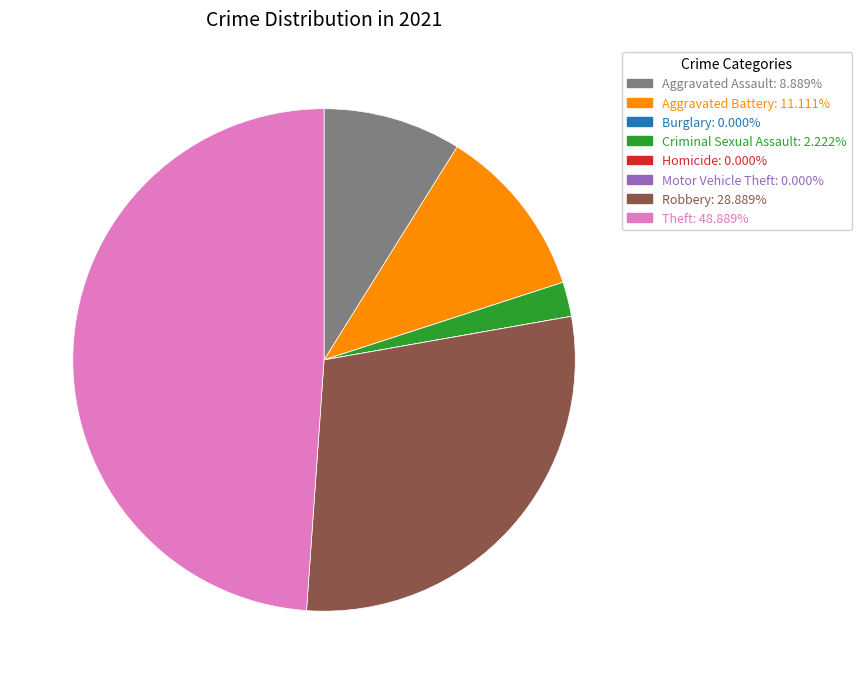

Is the sum of Aggravated Battery and Theft greater than half?

Yes